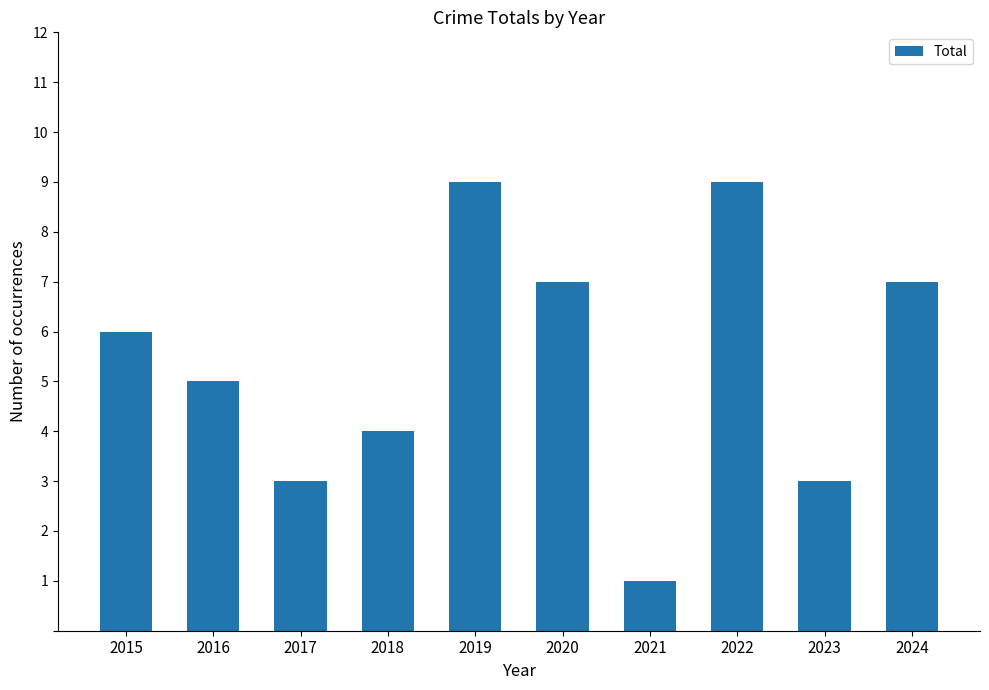

Is it true that the value at 2023 is 3?

True